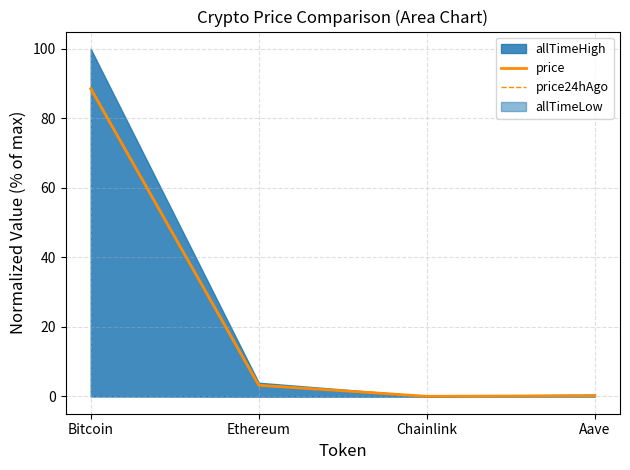

How many values in the price series are below 3?

2